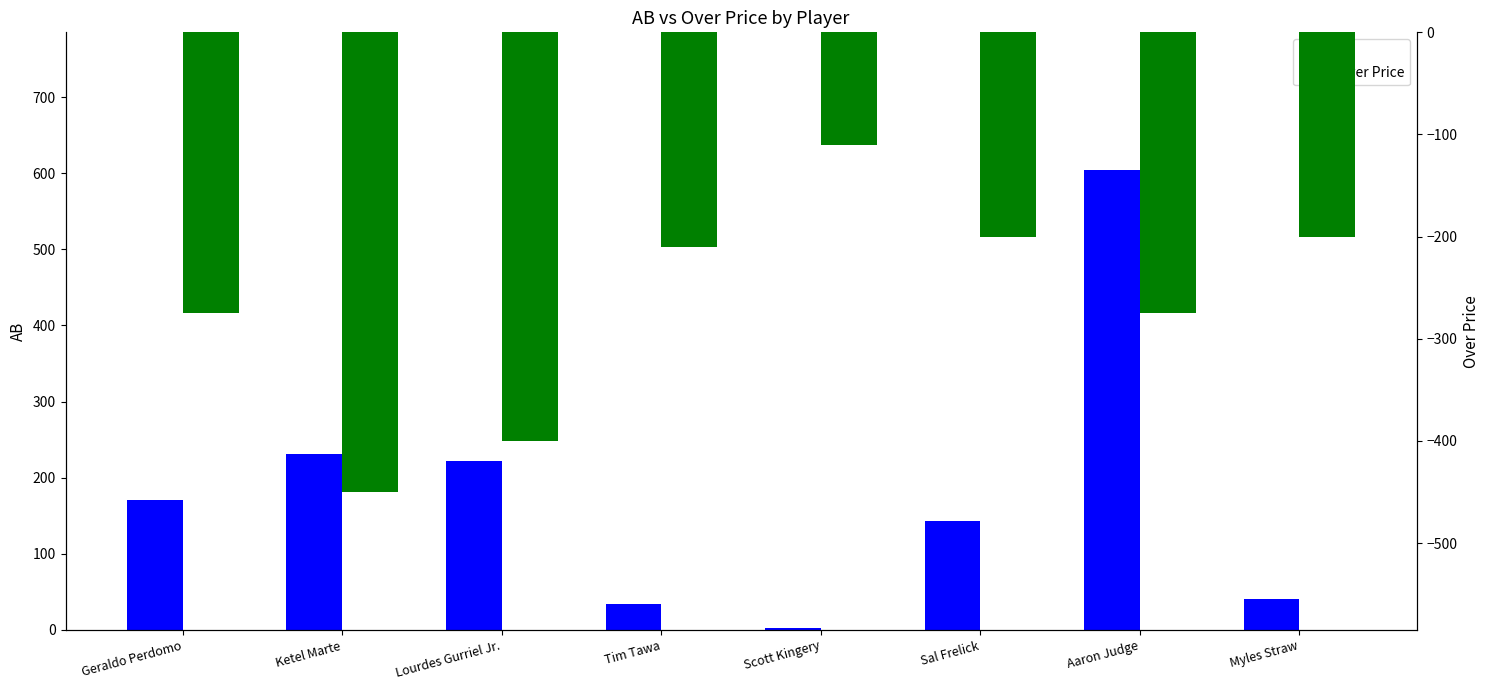

Reading left to right, what are all the values shown in this chart?

AB: Geraldo Perdomo=171	Ketel Marte=231	Lourdes Gurriel Jr.=222	Tim Tawa=34	Scott Kingery=3	Sal Frelick=143	Aaron Judge=604	Myles Straw=41
Over Price: Geraldo Perdomo=-275	Ketel Marte=-450	Lourdes Gurriel Jr.=-400	Tim Tawa=-210	Scott Kingery=-110	Sal Frelick=-200	Aaron Judge=-275	Myles Straw=-200